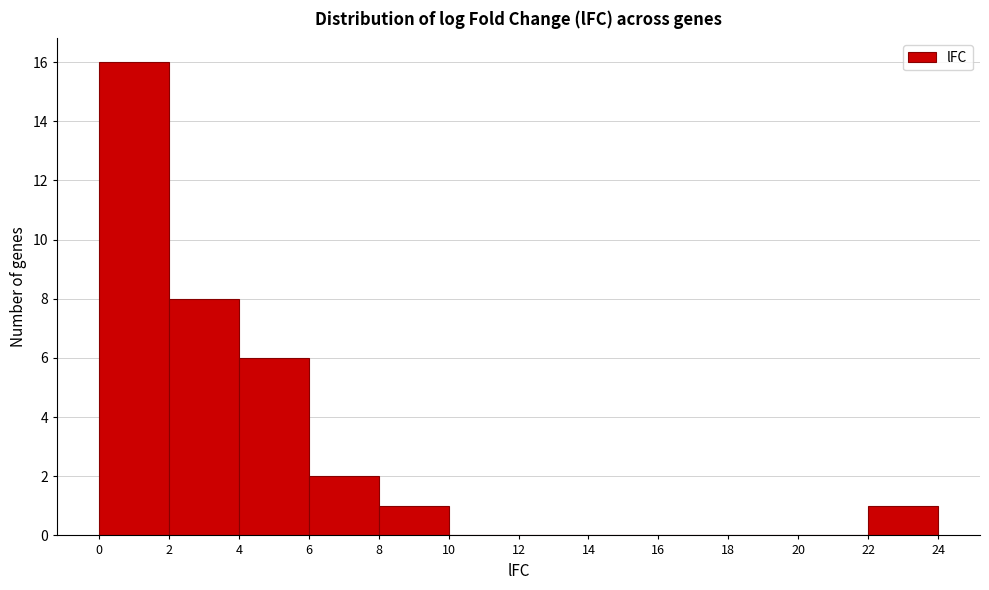

Reading left to right, list every bar in this chart as the range it spans on the x-axis followed by its height. The values are not printed on the chart, so give them approximately, as read against the axis.

0 to 2: 16
2 to 4: 8
4 to 6: 6
6 to 8: 2
8 to 10: 1
10 to 12: 0
12 to 14: 0
14 to 16: 0
16 to 18: 0
18 to 20: 0
20 to 22: 0
22 to 24: 1